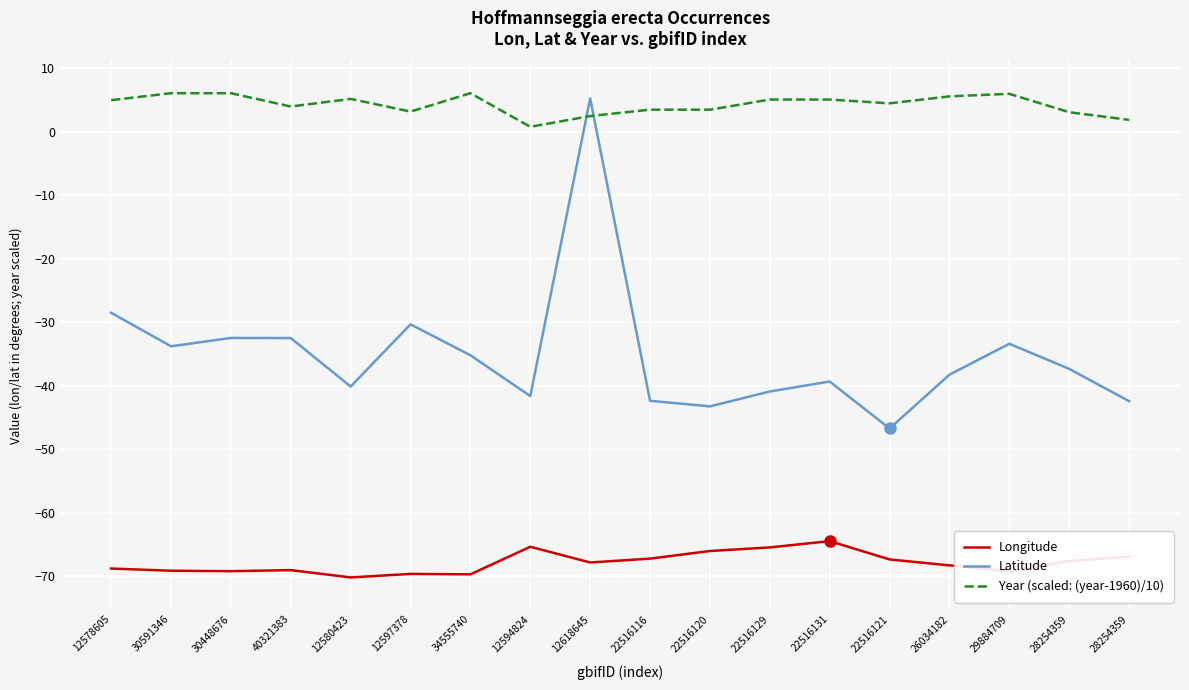

Rank the series at 29884709 from lowest to highest value.

Longitude, Latitude, Year (scaled: (year-1960)/10)